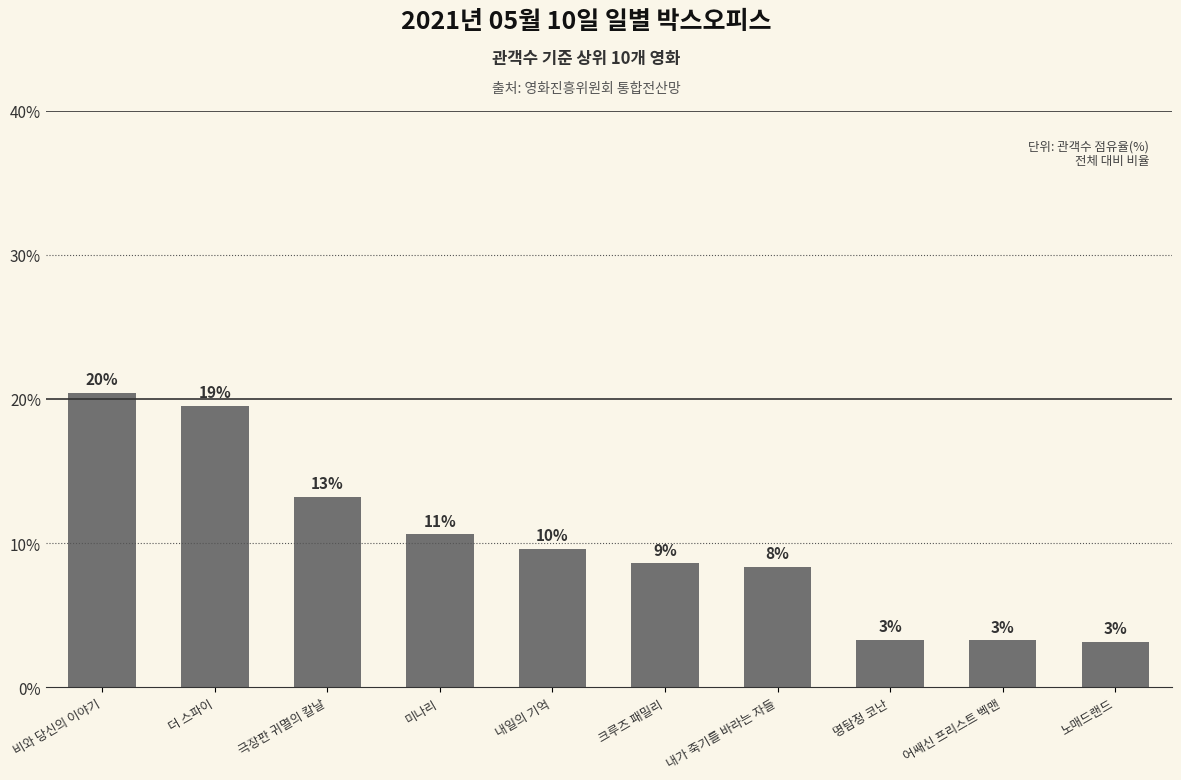

True or false: the data shows 15.2 at 내일의 기억.

False